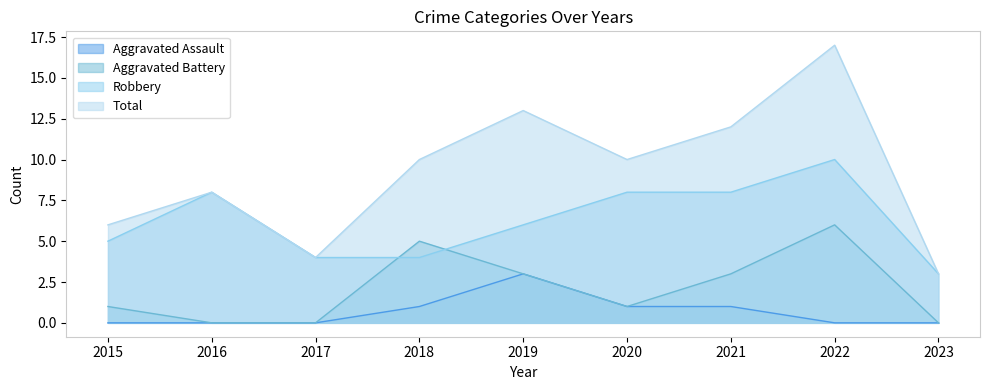

What are all the series names shown in the legend?

Aggravated Assault, Aggravated Battery, Robbery, Total